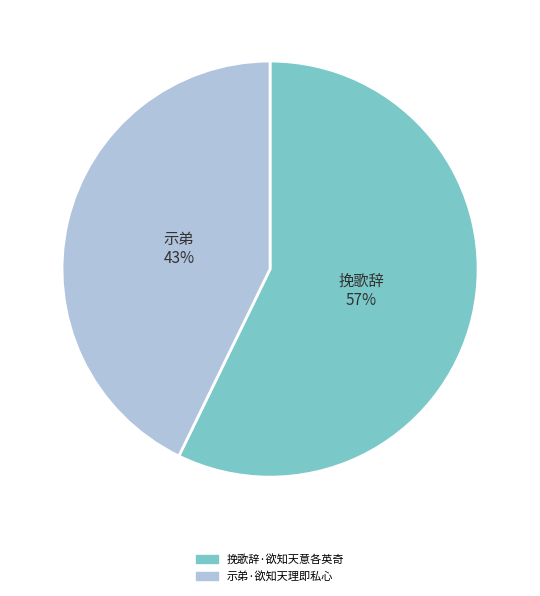

To the nearest percent, what is the combined percentage of 挽歌辞·欲知天意各英奇 and 示弟·欲知天理即私心?

100%